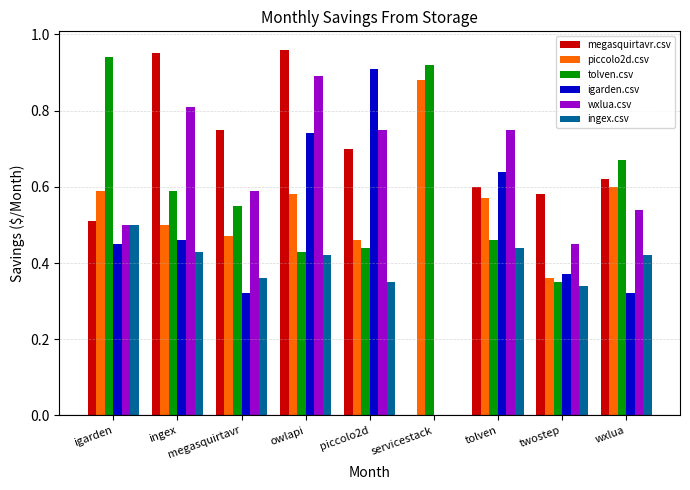

What is the sum of all wxlua.csv values?

5.3